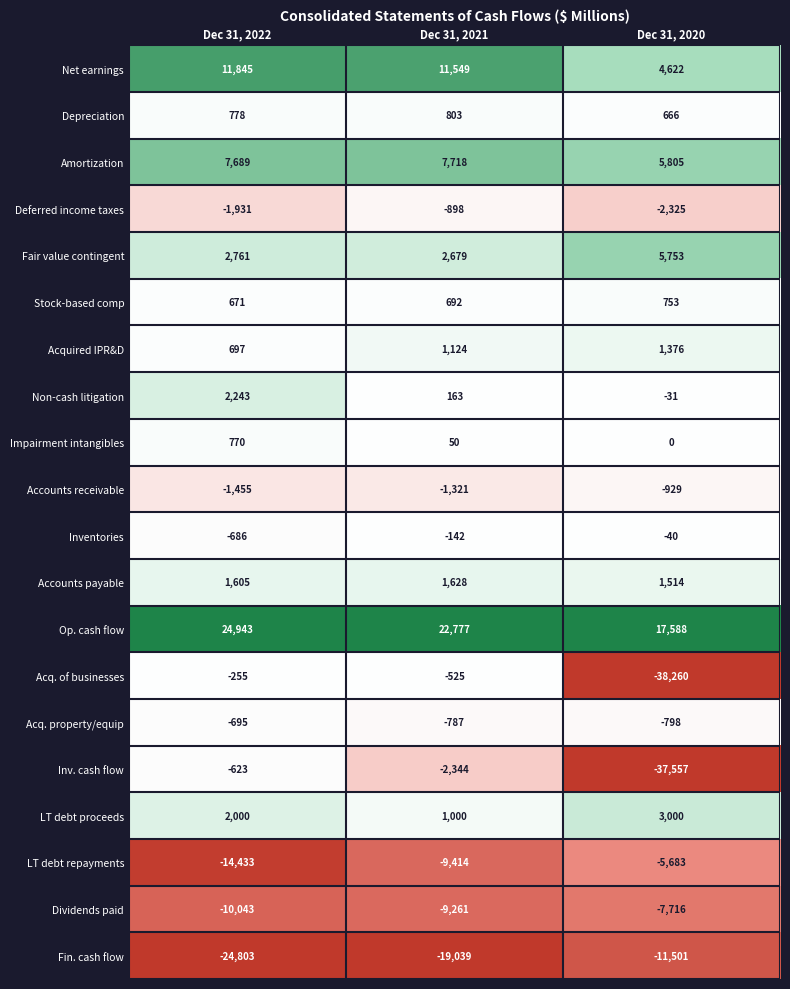

What is the lowest value of the Depreciation series?

666